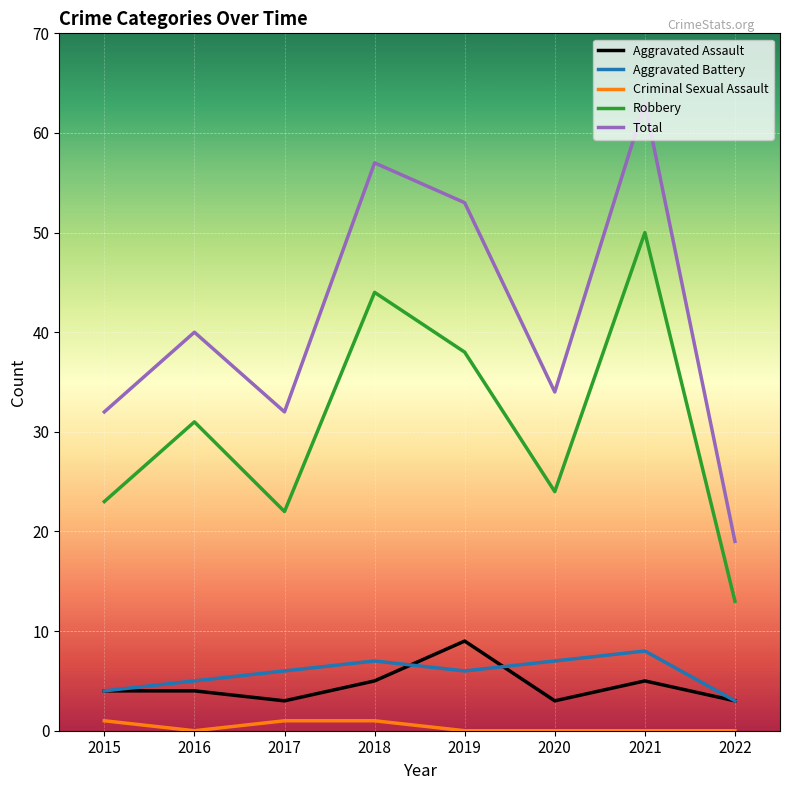

True or false: Aggravated Battery and Aggravated Assault cross at least once.

True